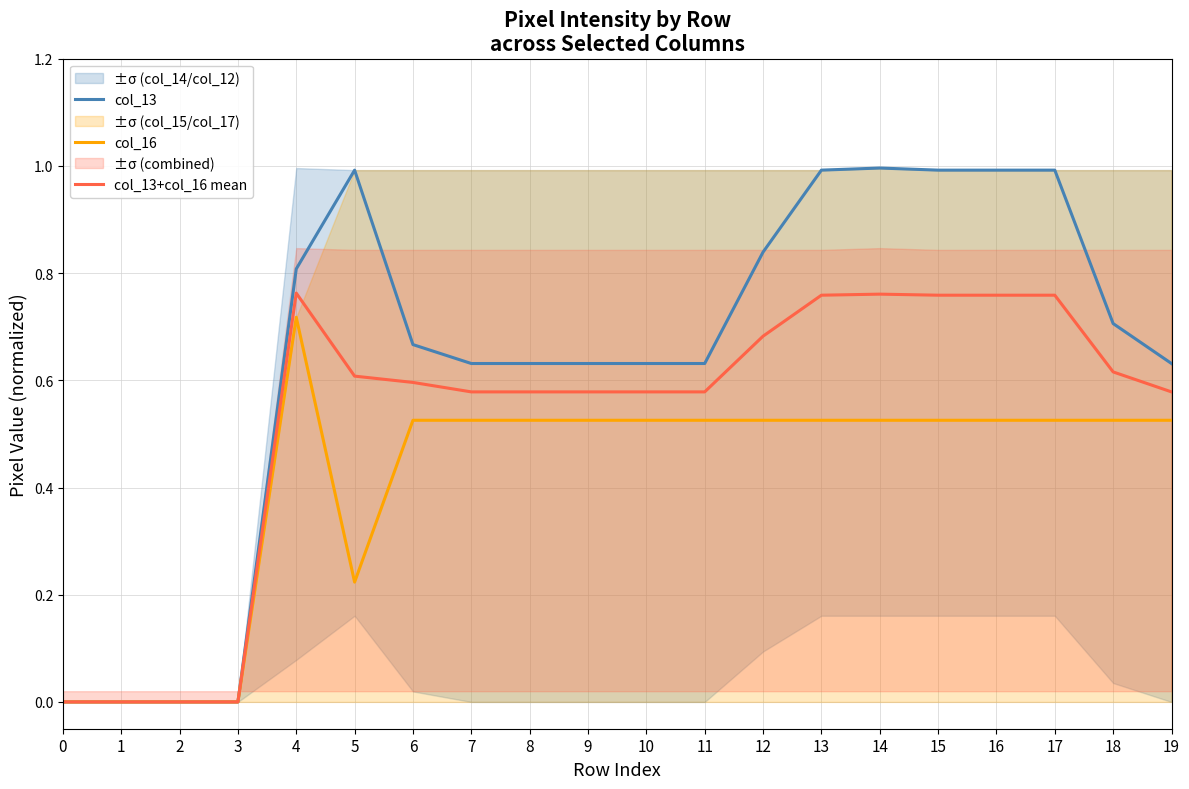

True or false: col_13+col_16 mean has more than 0 points higher than both neighbors.

True